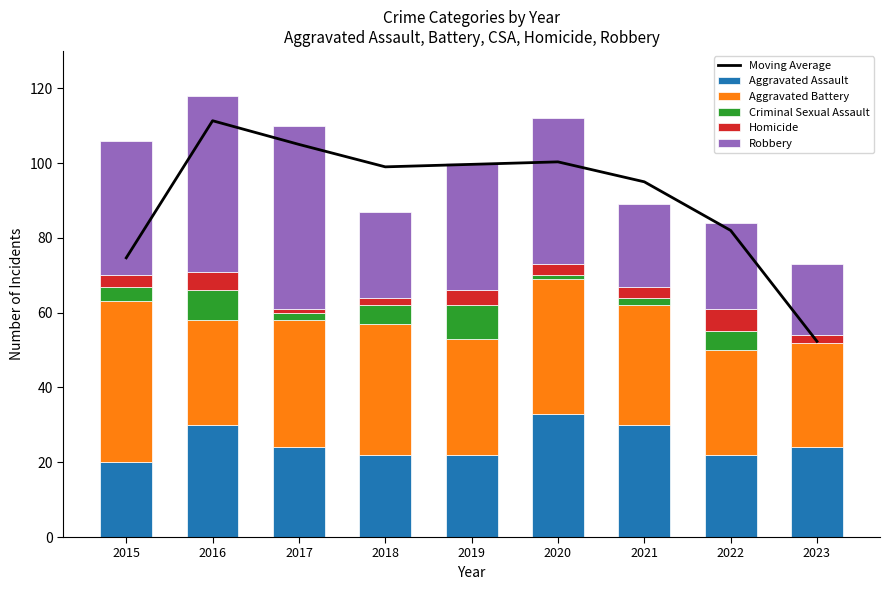

Reading right to left, extract all data points from this chart.

Moving Average: 52.3	82.0	95.0	100.3	99.7	99.0	105.0	111.3	74.7
Aggravated Assault: 24.0	22.0	30.0	33.0	22.0	22.0	24.0	30.0	20.0
Aggravated Battery: 28.0	28.0	32.0	36.0	31.0	35.0	34.0	28.0	43.0
Criminal Sexual Assault: 0.0	5.0	2.0	1.0	9.0	5.0	2.0	8.0	4.0
Homicide: 2.0	6.0	3.0	3.0	4.0	2.0	1.0	5.0	3.0
Robbery: 19.0	23.0	22.0	39.0	34.0	23.0	49.0	47.0	36.0